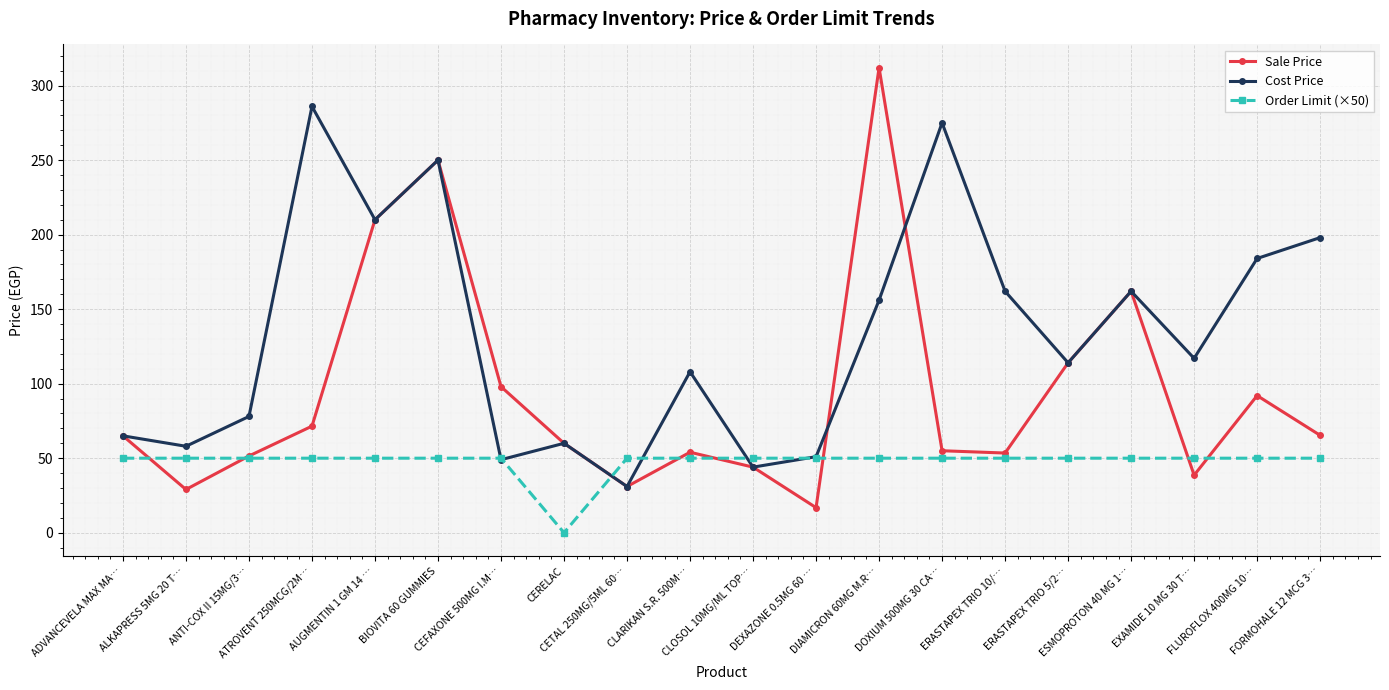

What is the label of the 13th point from the left?

DIAMICRON 60MG M.R…